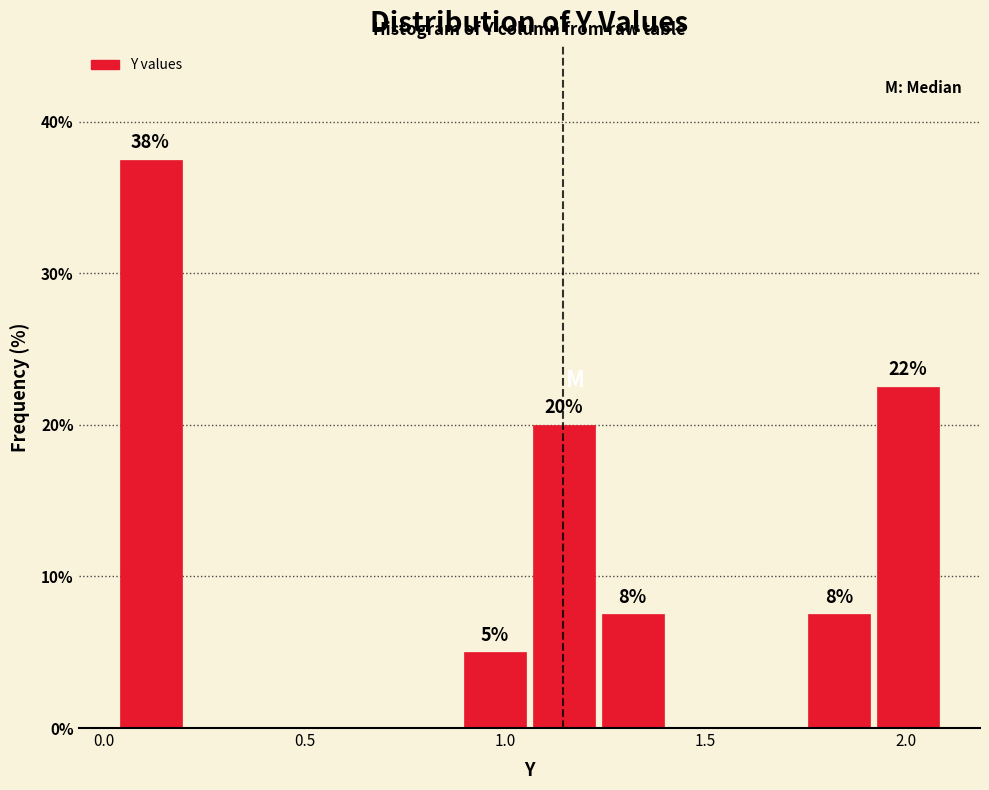

Around what value on the x-axis is the tallest bar? Give the approximate position of its centre, as read against the axis.

0.10